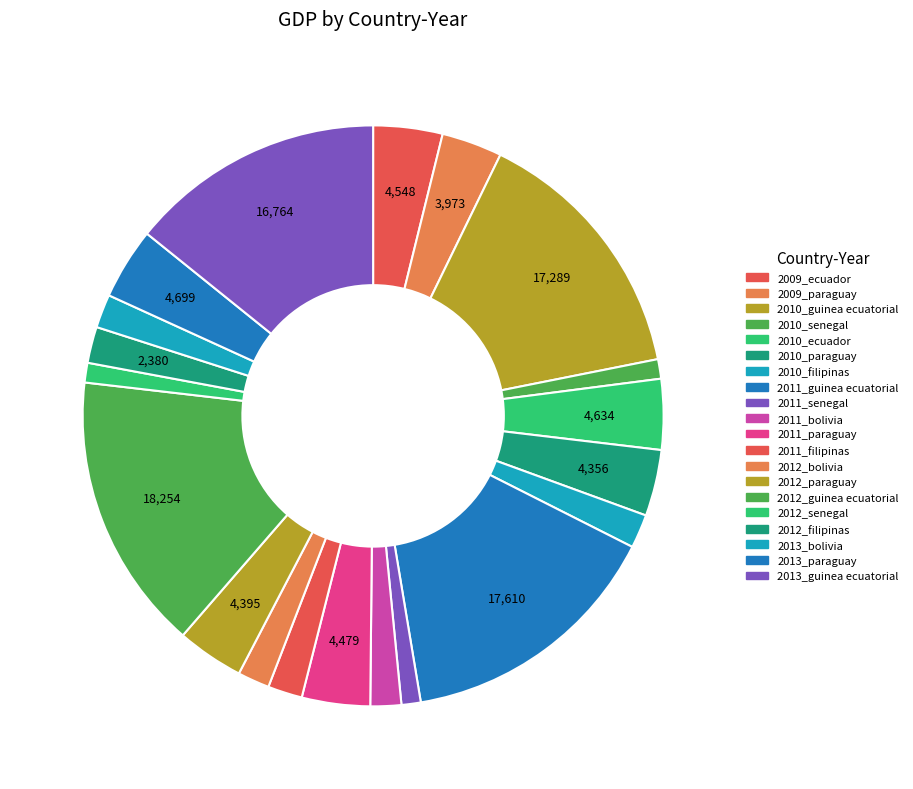

How much of the chart is everything except 2010_filipinas?

98.1%